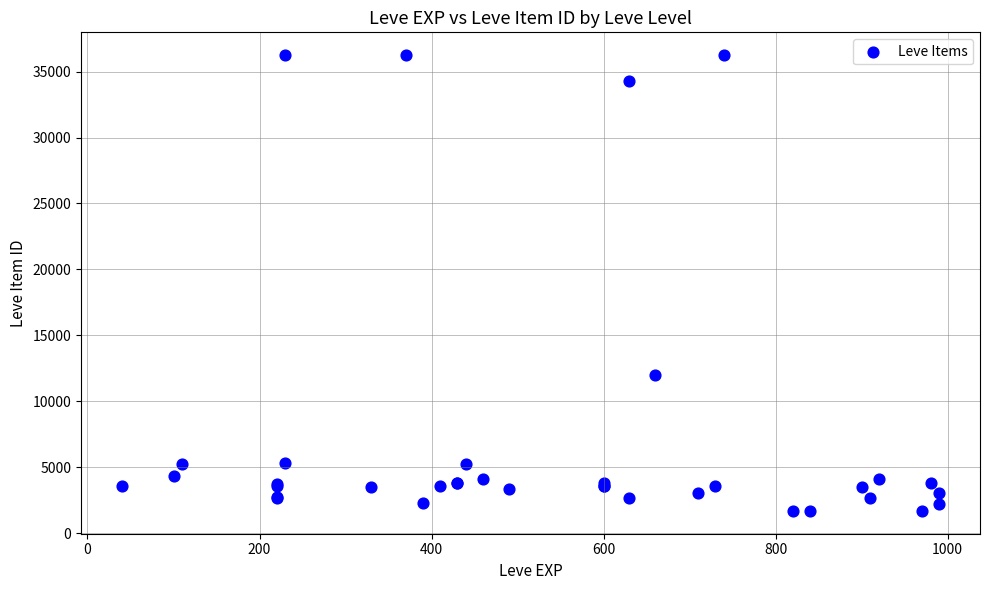

What Y value in the scatter plot is closest to 18967?

12028